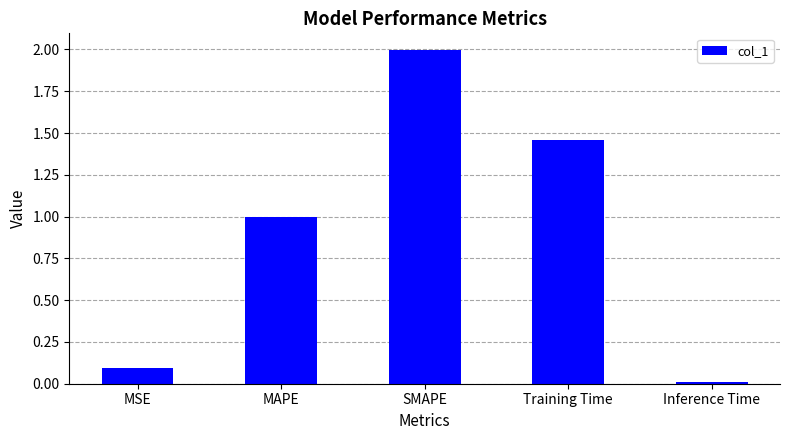

What is the average value?

0.9